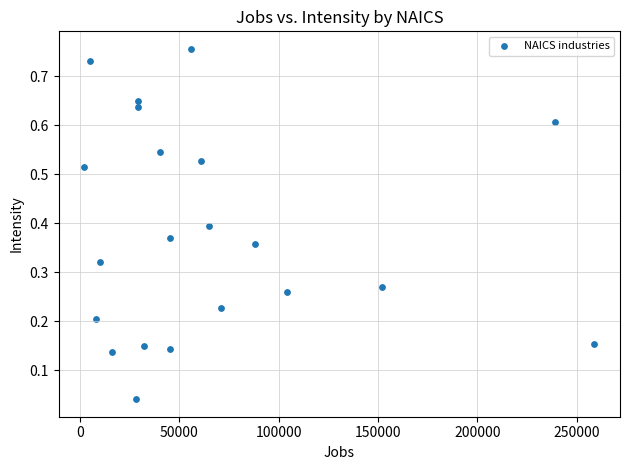

What is the range of X values (max minus min)?

257000.0